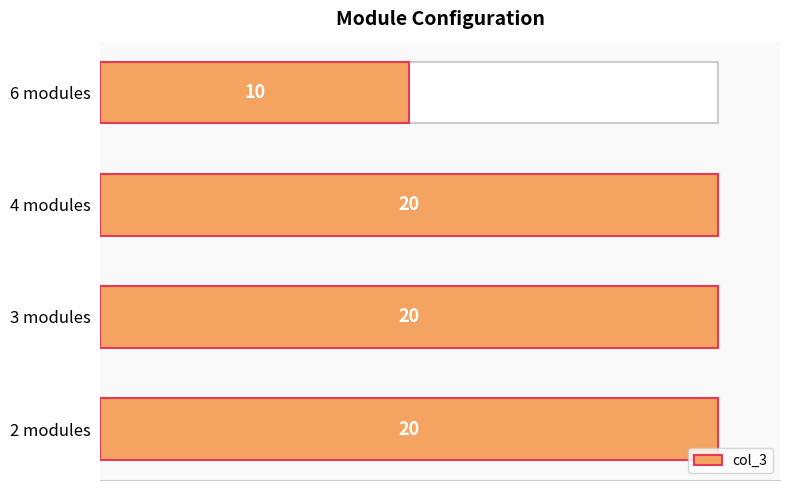

What is the change in value from 2 modules to 6 modules?

-10